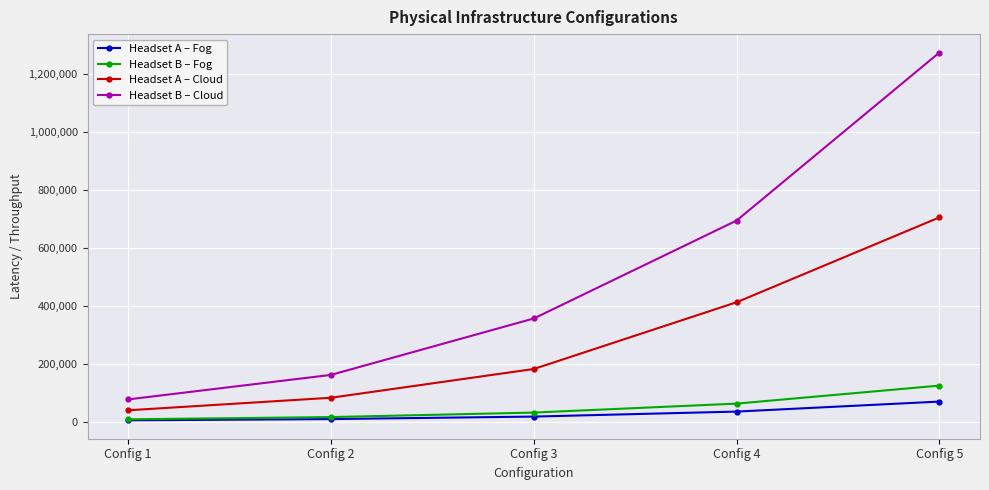

At Config 5, list the series in order from largest to smallest.

Headset B – Cloud, Headset A – Cloud, Headset B – Fog, Headset A – Fog